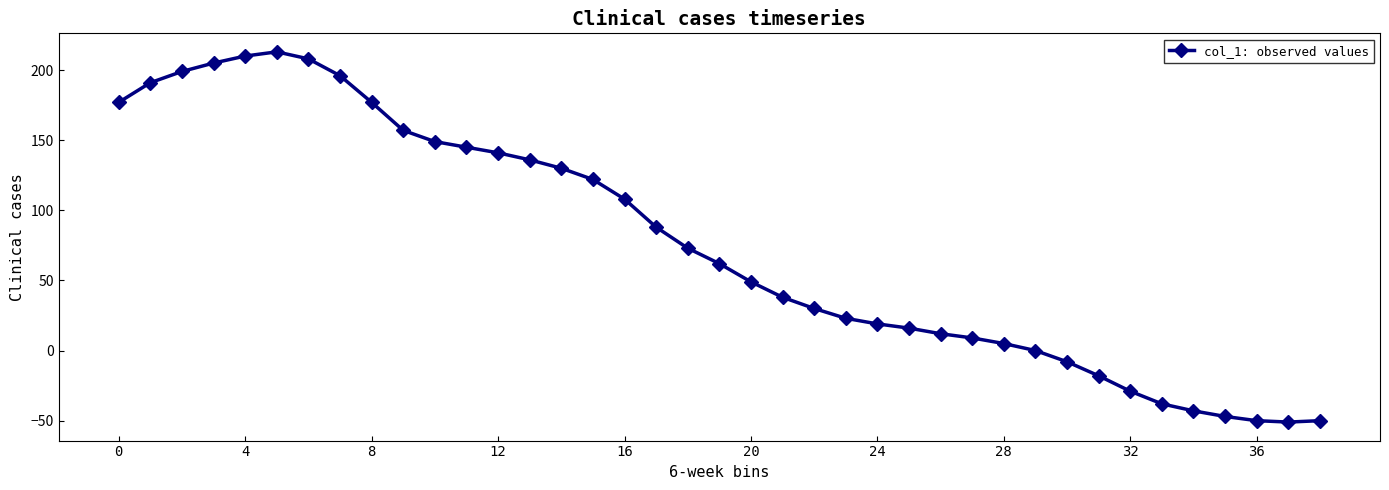

Does the chart have visible grid lines?

No